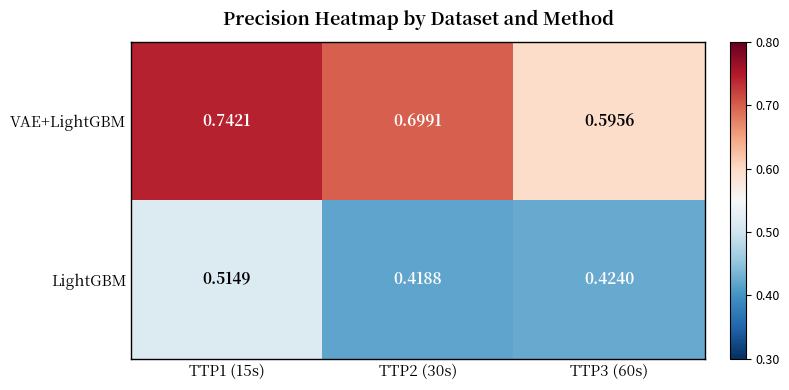

Rank the series by their maximum value, from lowest to highest.

LightGBM, VAE+LightGBM